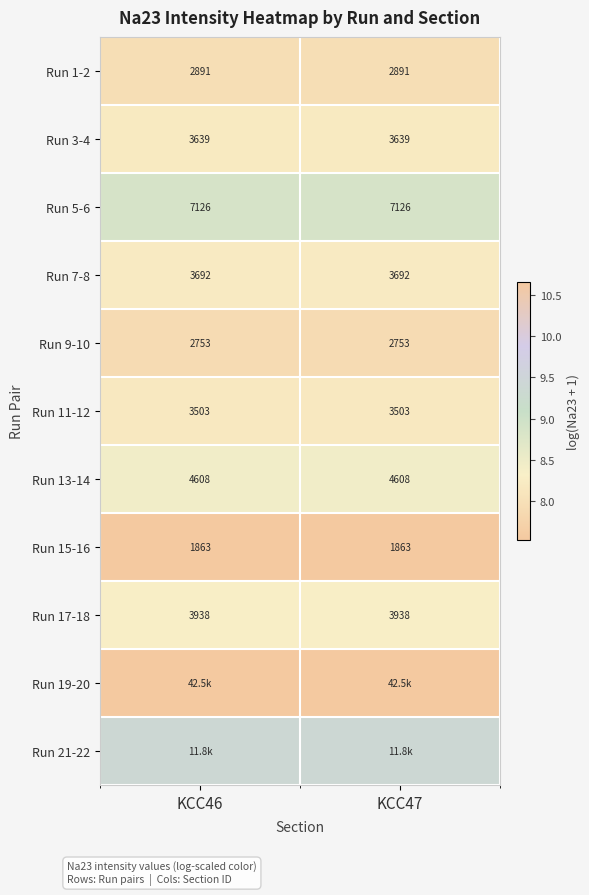

The value of Run 13-14 at KCC46 is 8.4. True or false?

True